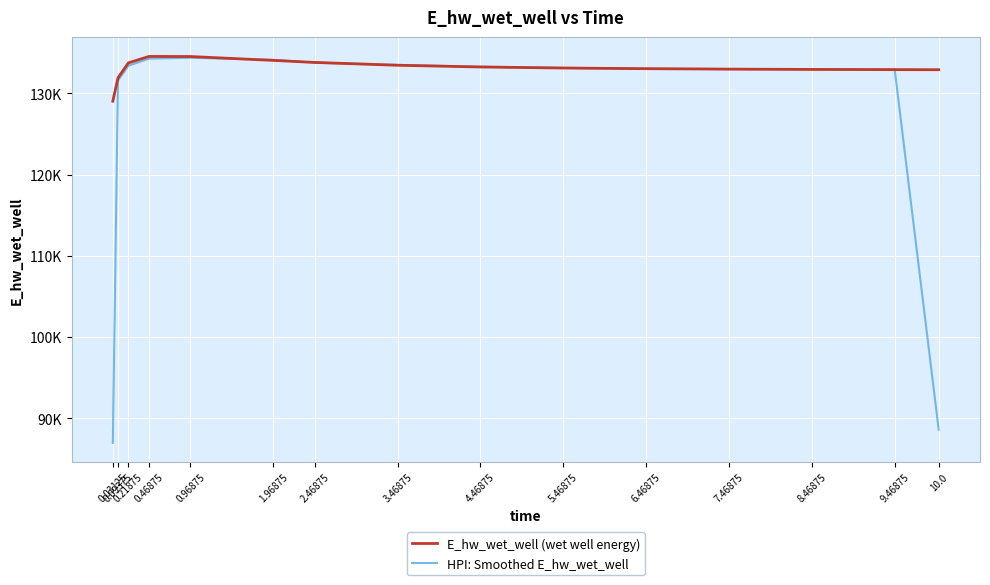

Does the chart have visible grid lines?

Yes